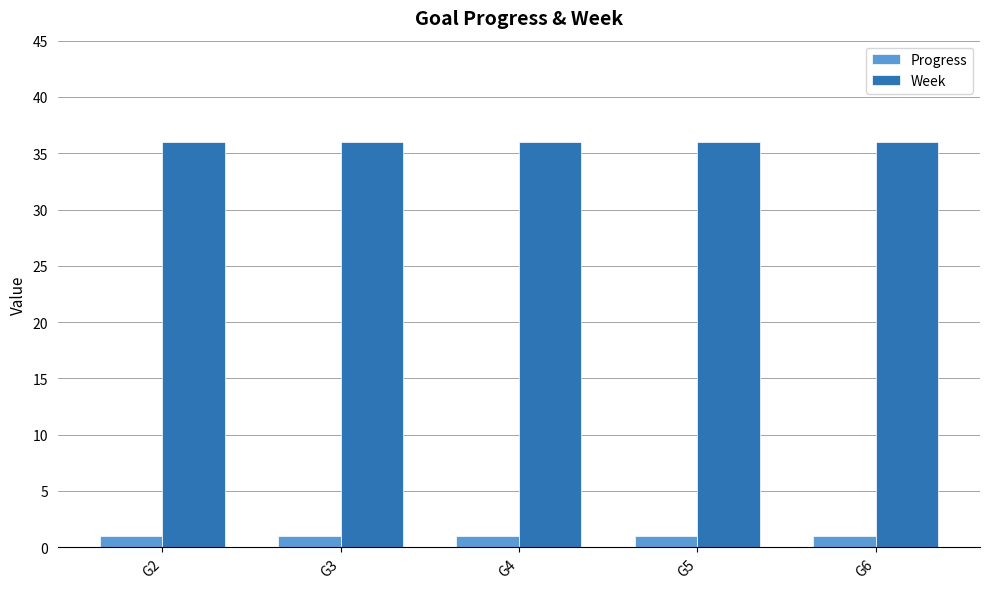

At G3, list the series in order from smallest to largest.

Progress, Week